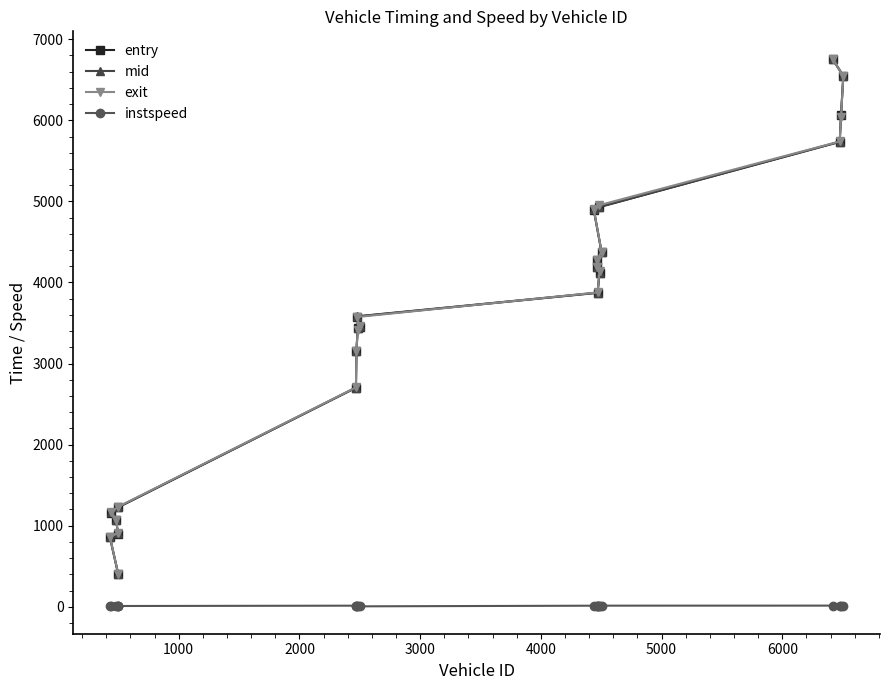

What is the minimum value shown in the chart?

5.0